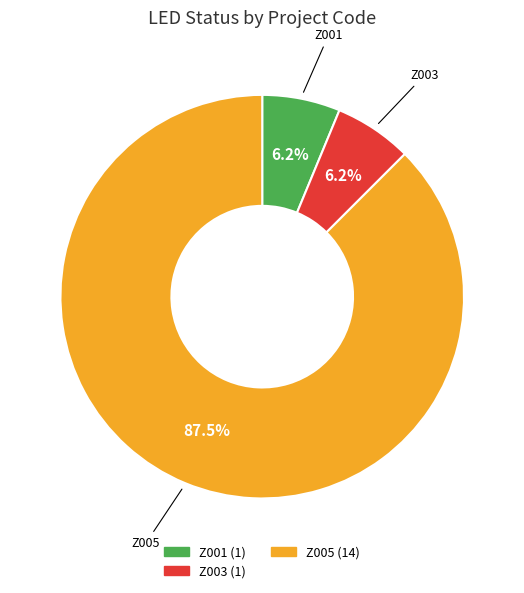

Is there any slice that represents more than half of the pie?

Yes